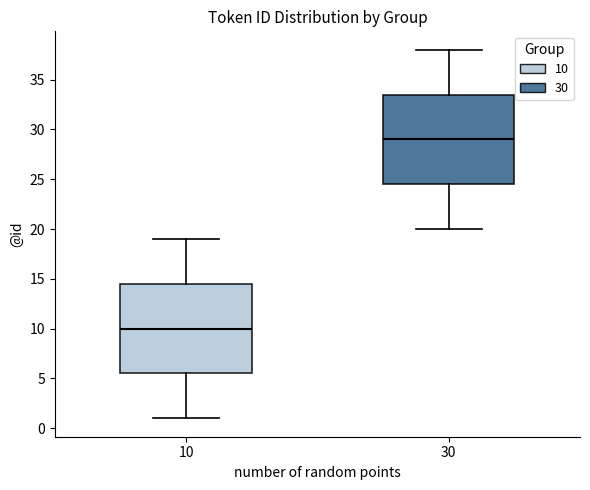

Which box has the lowest median line?

10